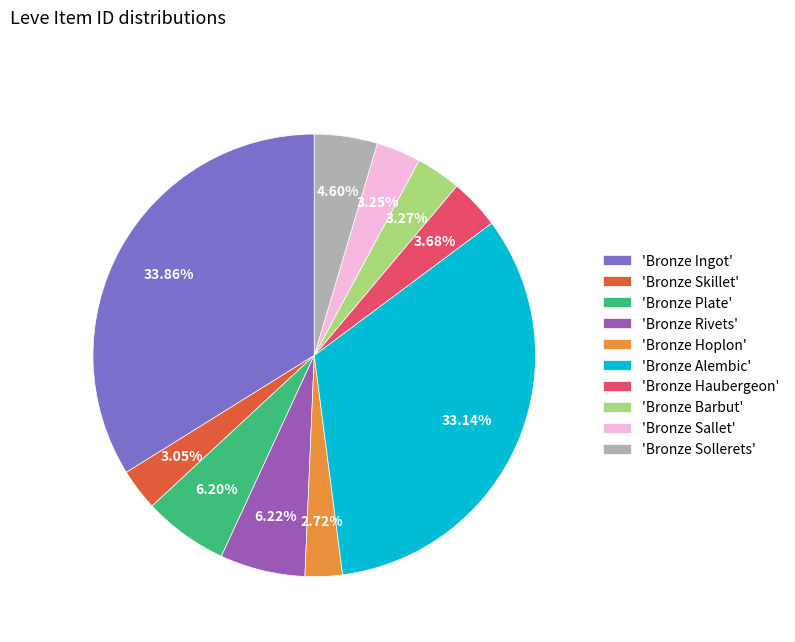

Combined, do 'Bronze Haubergeon' and 'Bronze Rivets' account for over 50%?

No